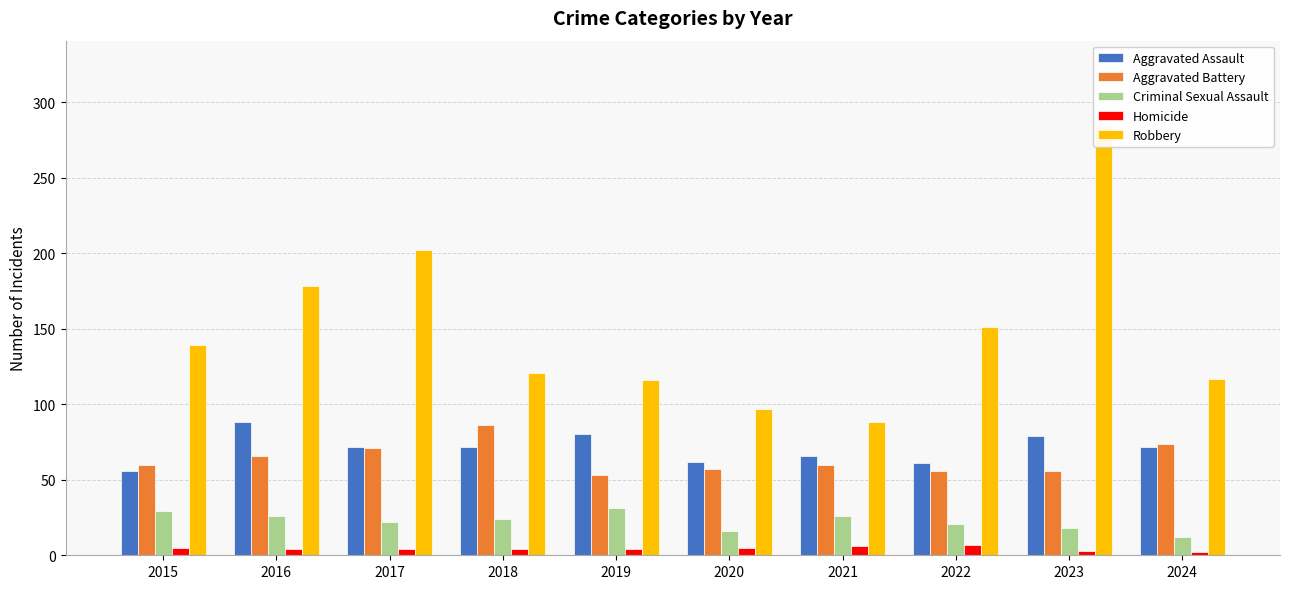

What is the difference between the highest and lowest values at 2022?

144